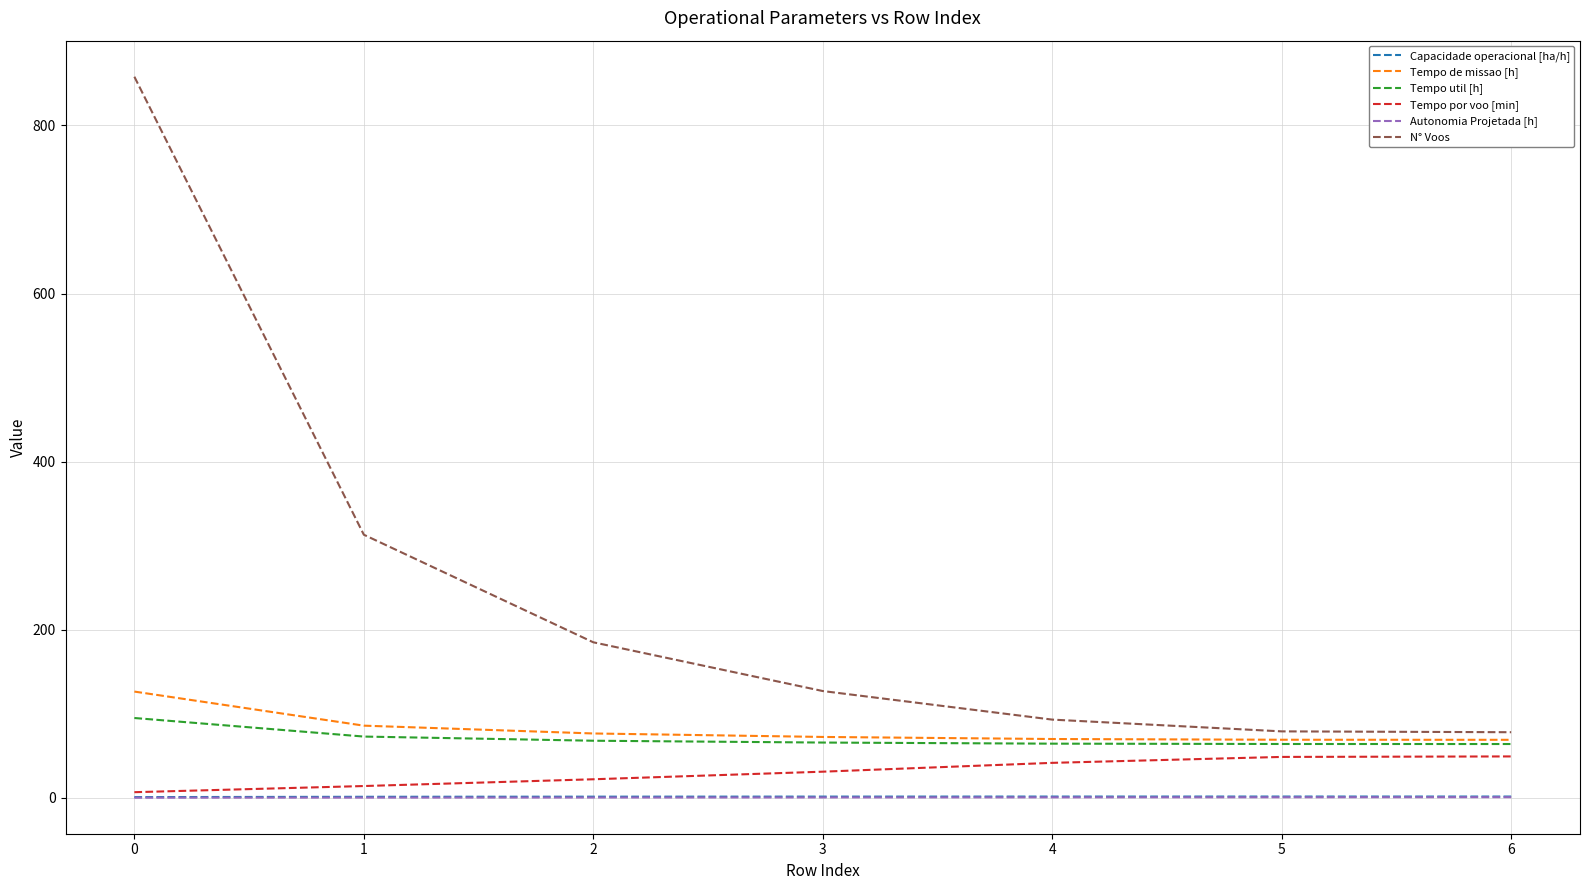

What is the greatest value displayed?

858.0